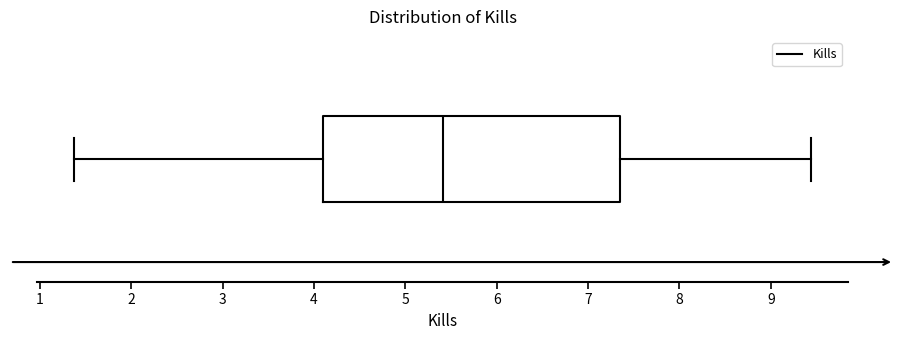

Read this box plot against the x-axis: the position of the median line, the range covered by the box, and the ends of both whiskers. The values are not printed on the chart, so give them approximately, as read against the axis.

median 5.4, box 4.1 to 7.3, whiskers 1.4 to 9.4